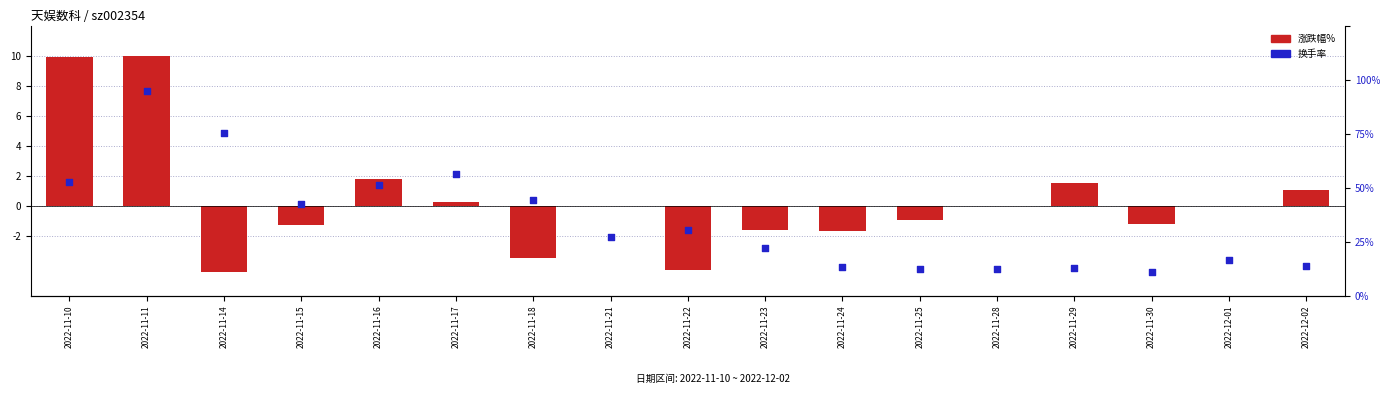

At which category is the sum across all series the highest?

2022-11-11